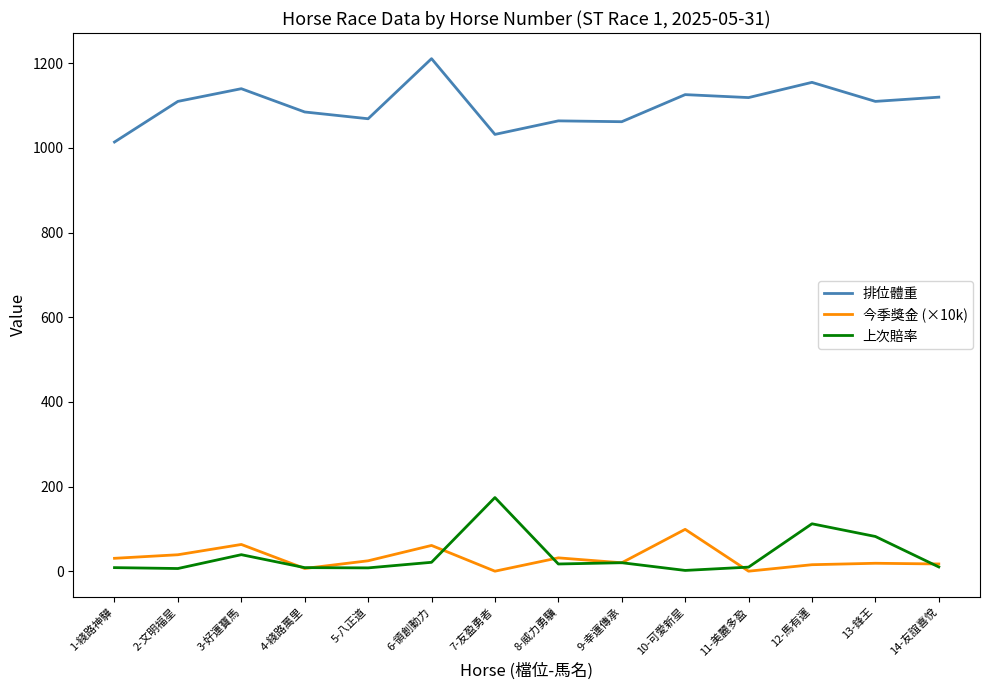

True or false: 今季獎金 (×10k) and 排位體重 cross at least once.

False